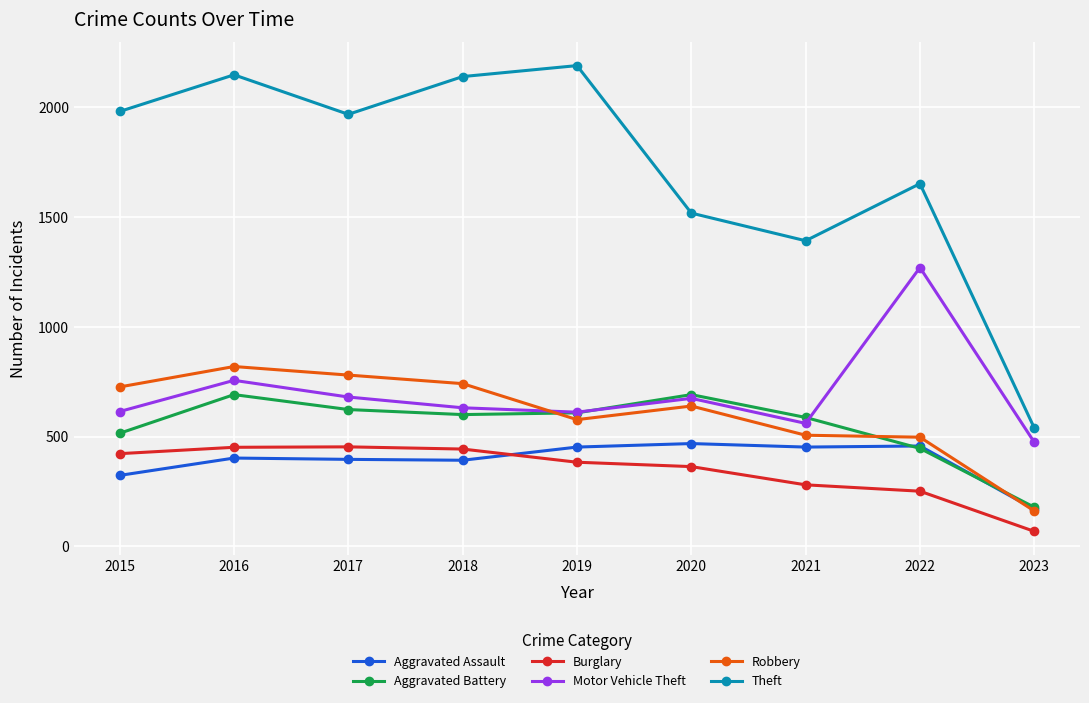

True or false: Aggravated Battery has a value of 600 at 2018.

True